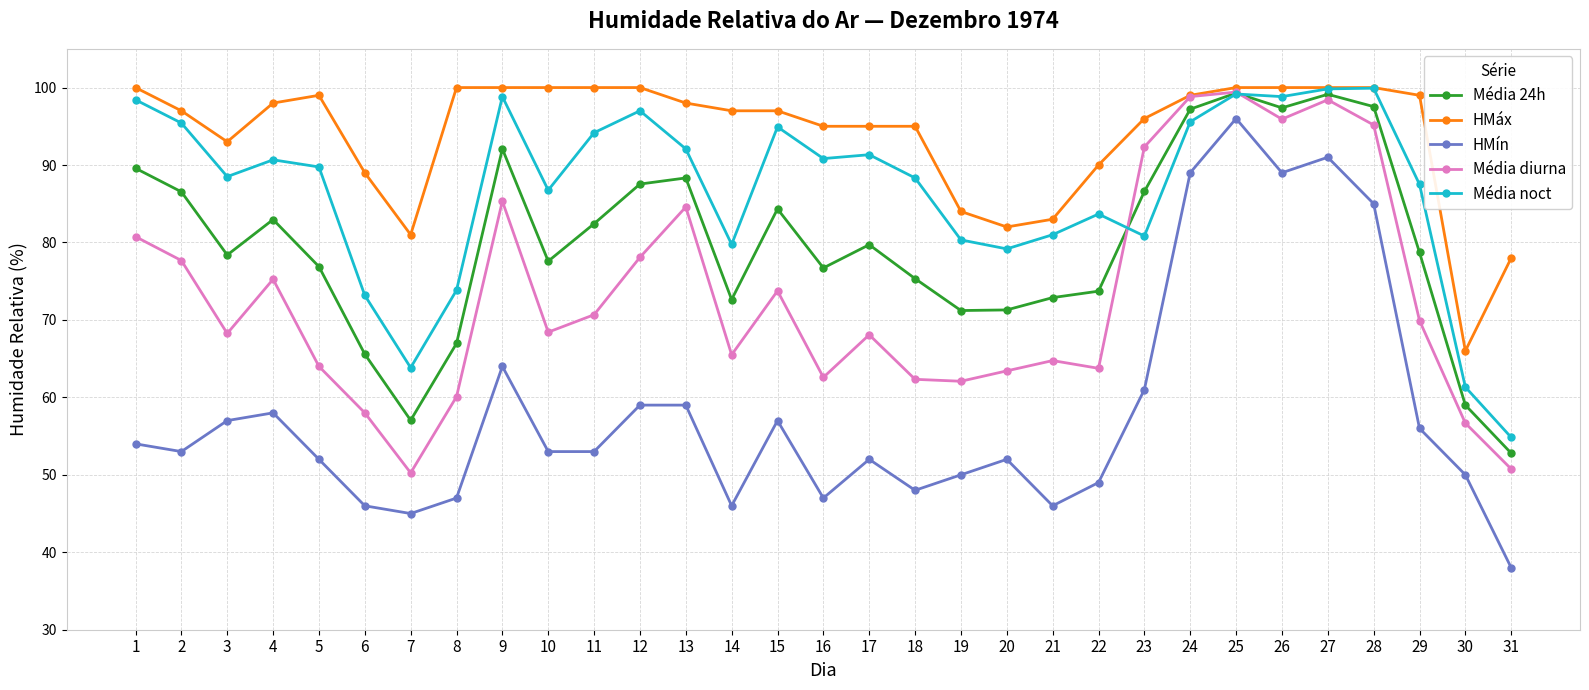

How many values in the Média noct series exceed 89?

16